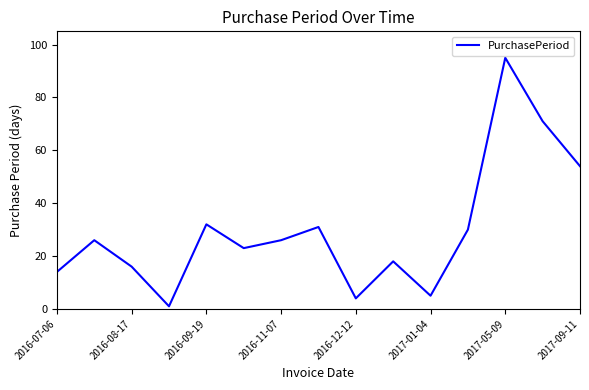

What is the difference between the maximum and minimum values?

94